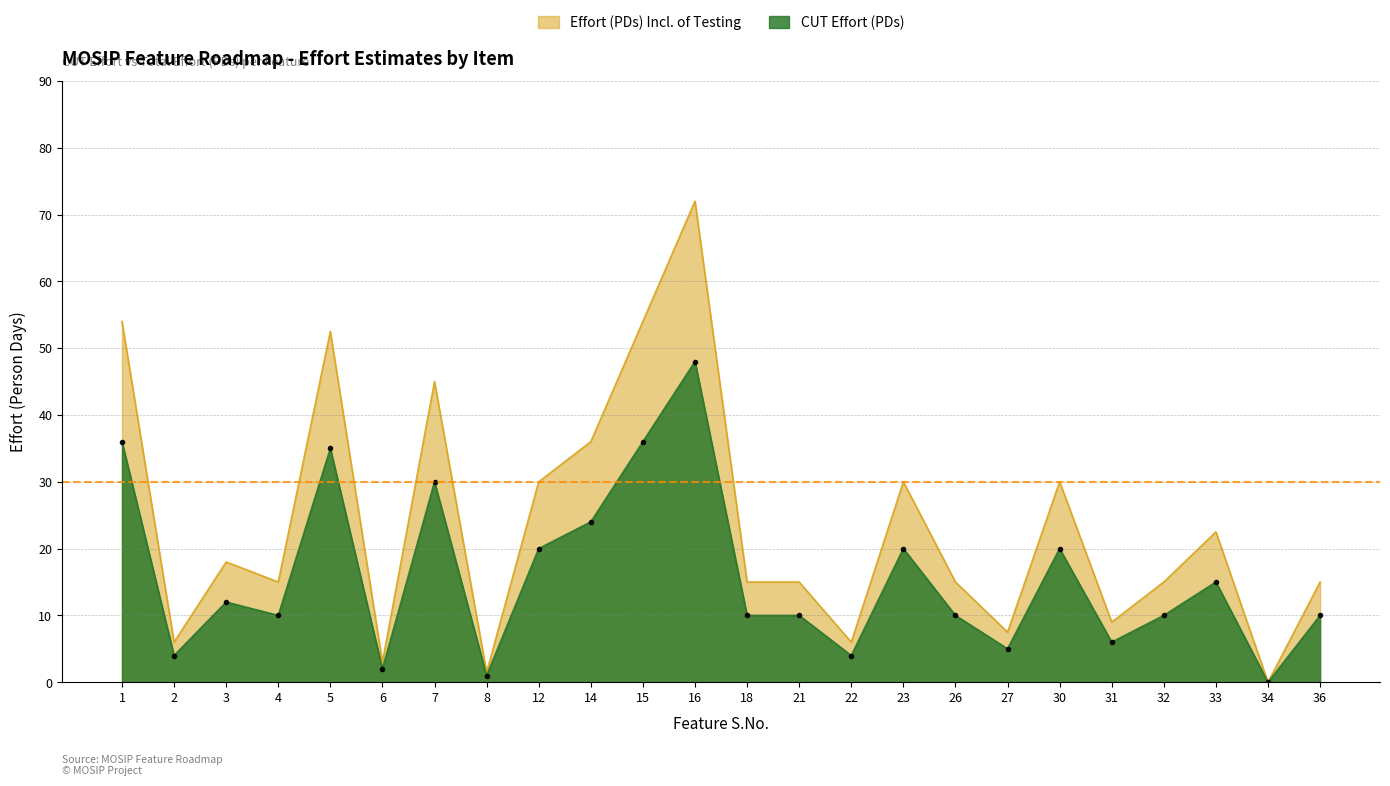

What is the average value of the Effort (PDs) Incl. of Testing series?

23.6